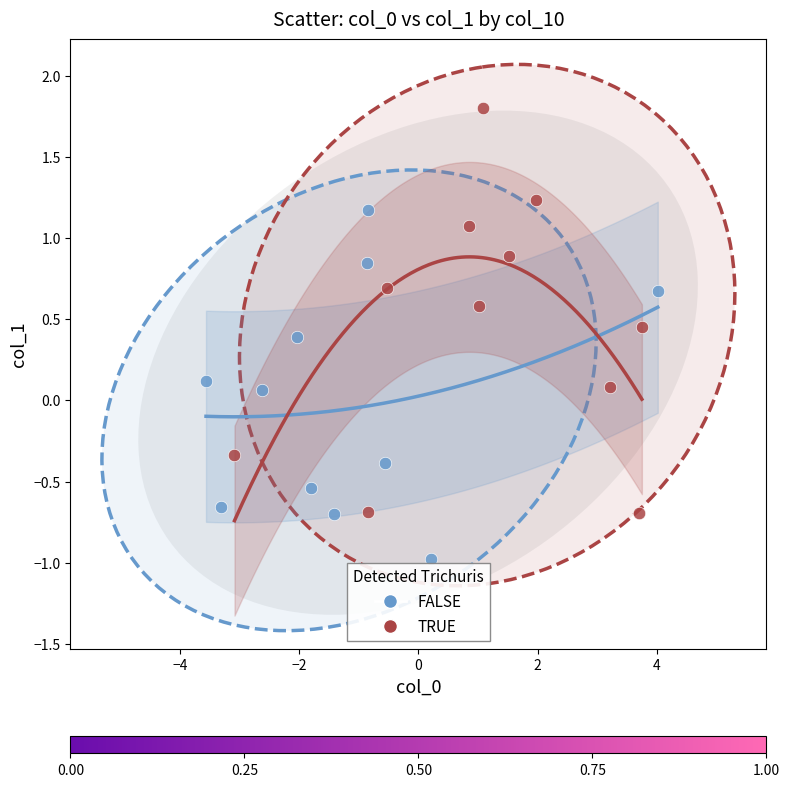

Which series has the widest spread of Y values?

TRUE